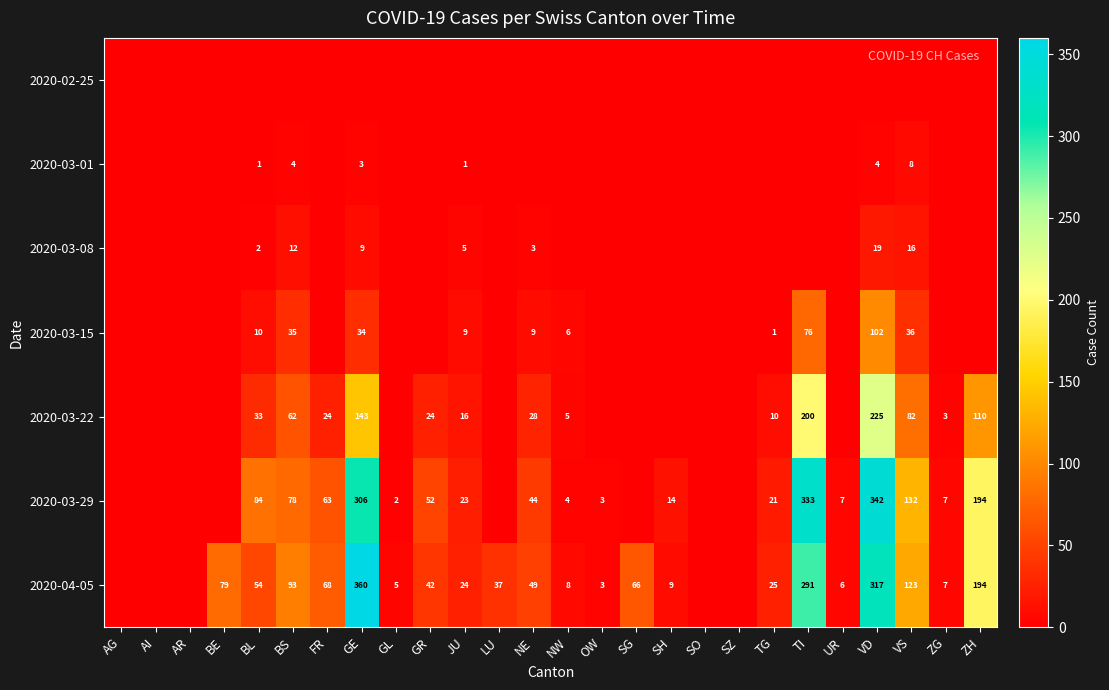

The value of 2020-04-05 at BS is 93. True or false?

True